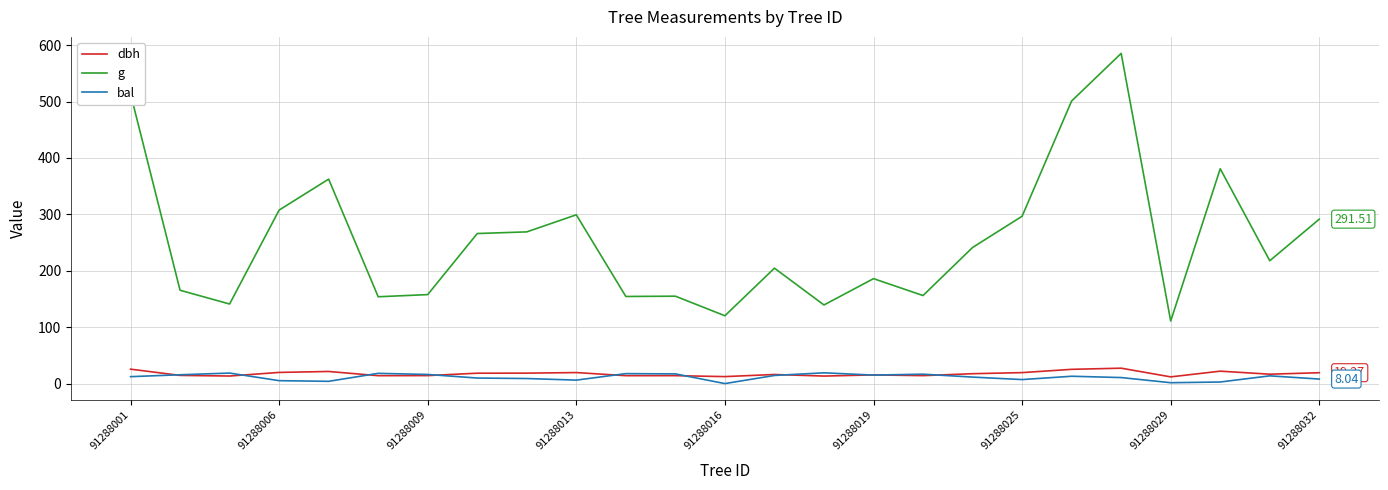

True or false: bal and g intersect in this chart.

False